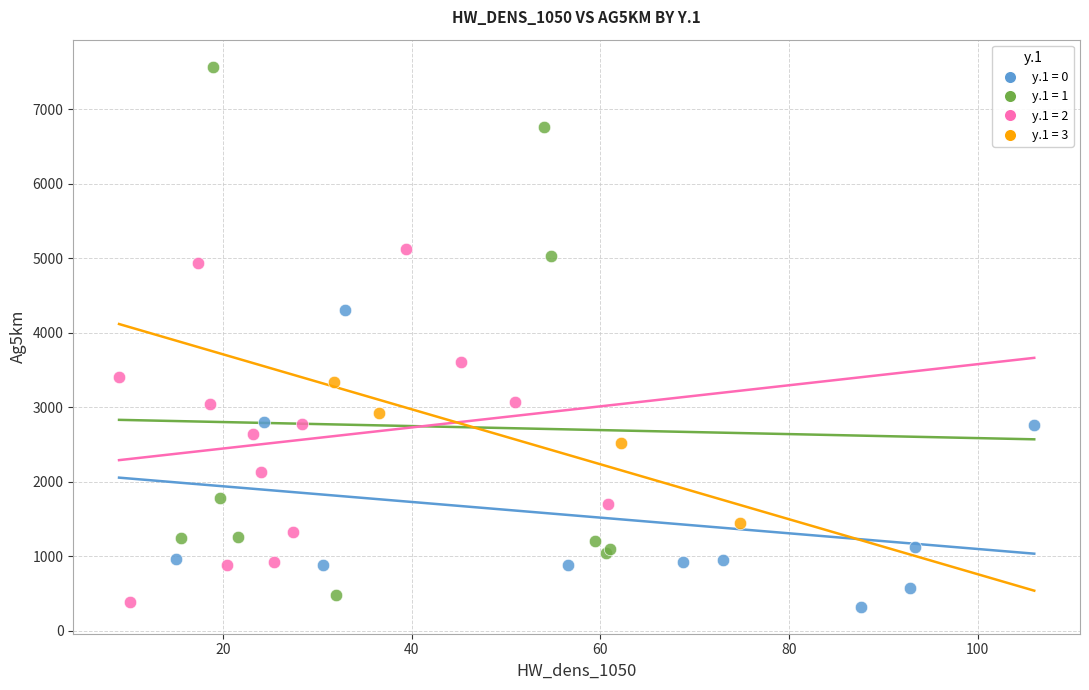

Which series has the widest spread of Y values?

y.1 = 1